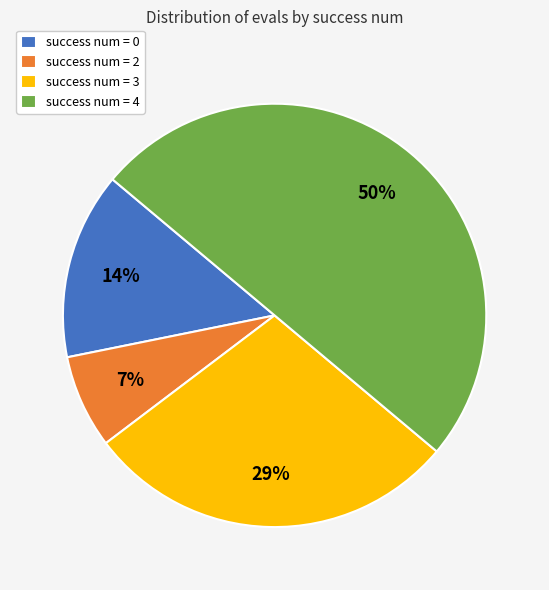

Is the sum of success num = 4 and success num = 2 greater than half?

Yes